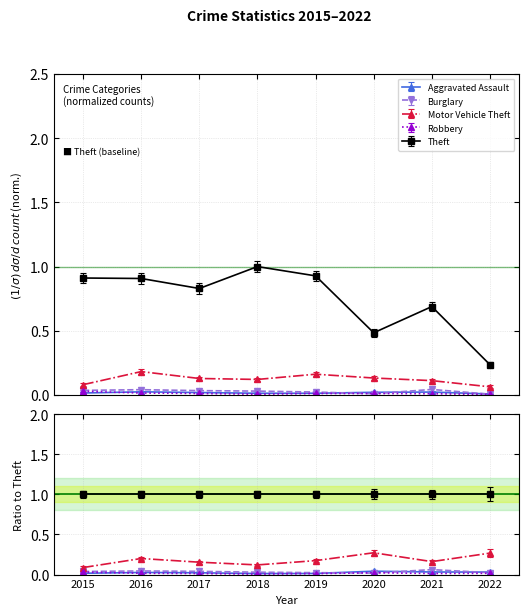

What are all the series names shown in the legend?

Aggravated Assault, Burglary, Motor Vehicle Theft, Robbery, Theft